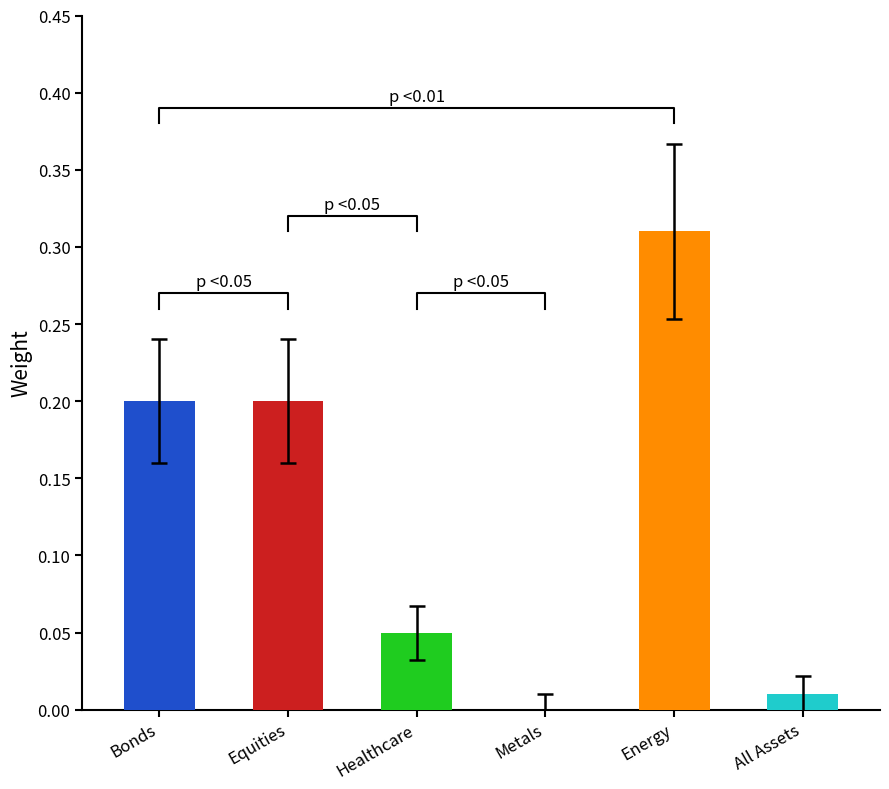

How many categories are shown in the chart?

6